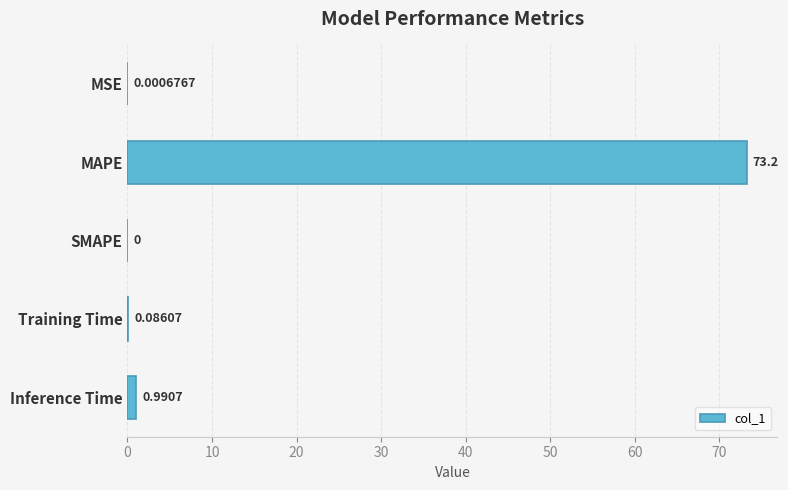

What is the sum of all values?

74.3